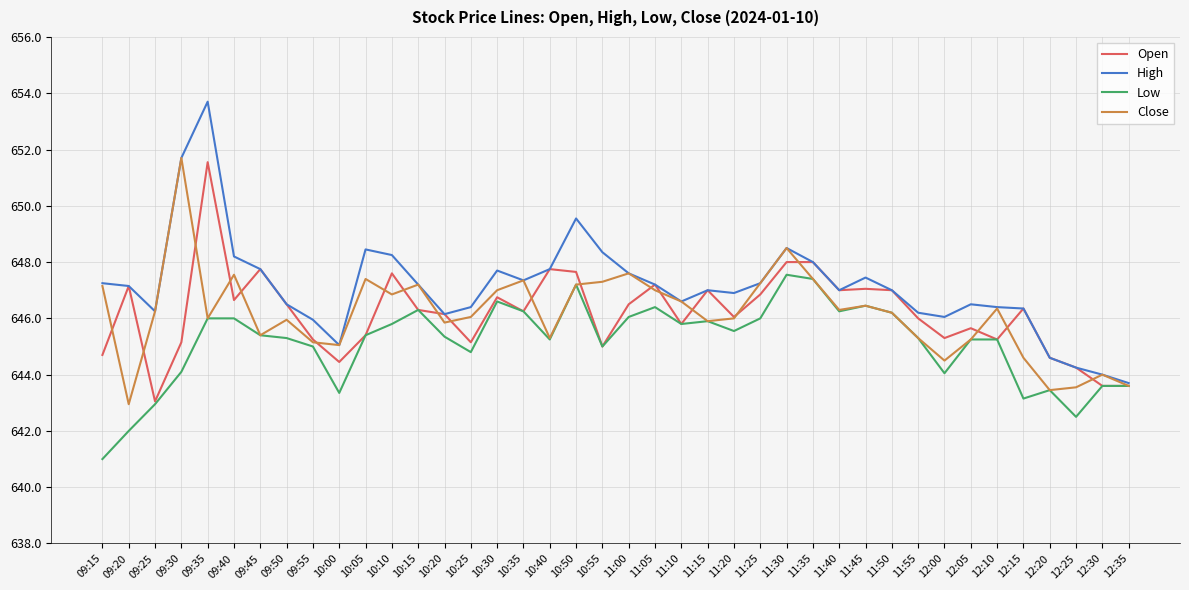

What position from the left is 09:45?

7